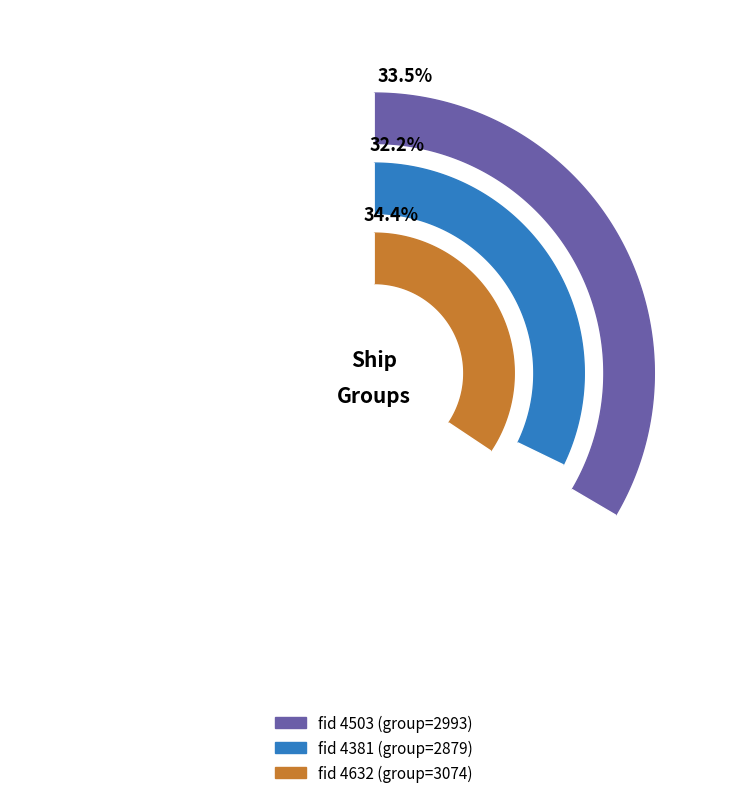

What percentage is the 4381 slice, to the nearest percent?

32%